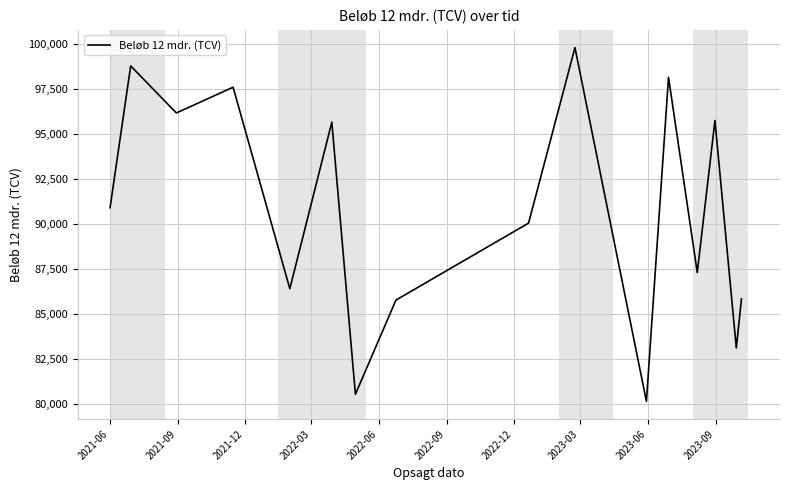

What is the difference between the maximum and minimum values?

19663.0